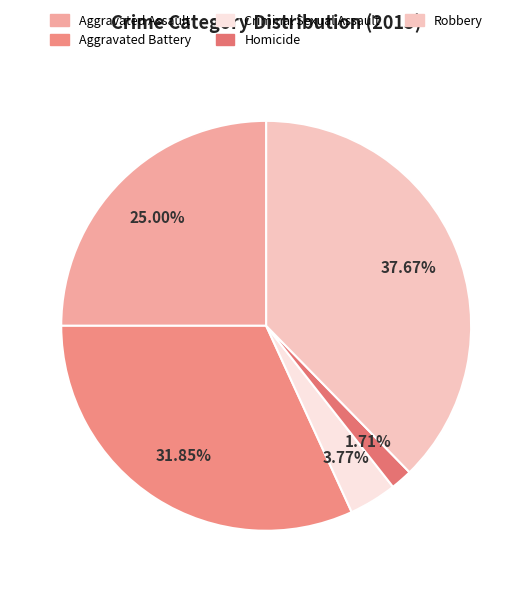

True or false: Criminal Sexual Assault accounts for 4% of the total.

True